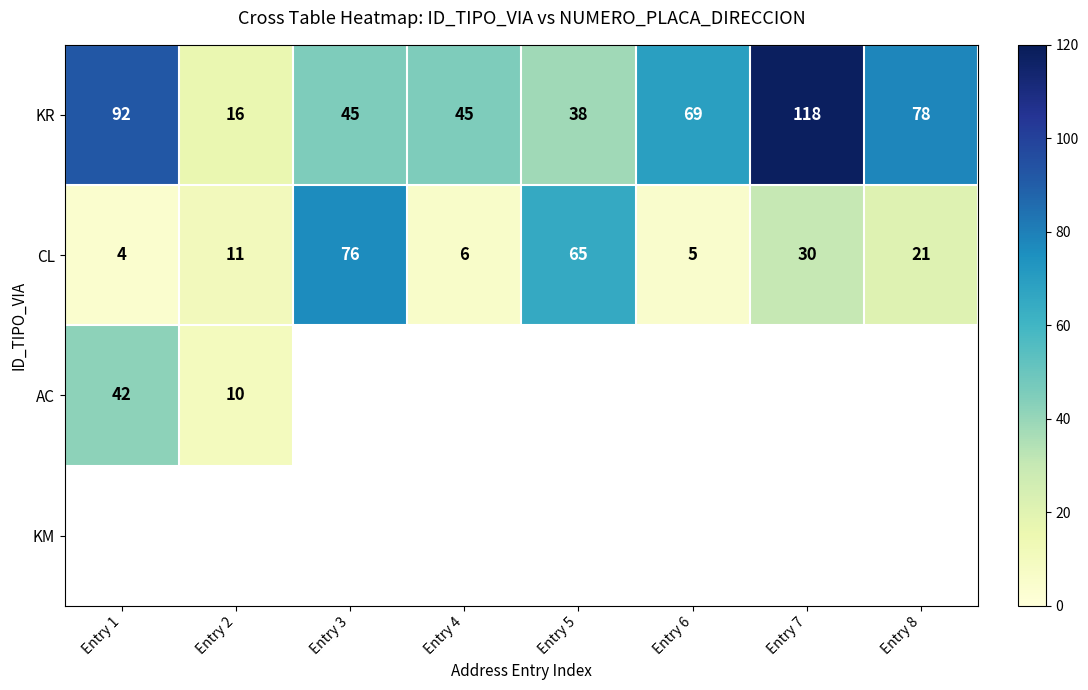

Where is CL nearest to the value 40?

Entry 7